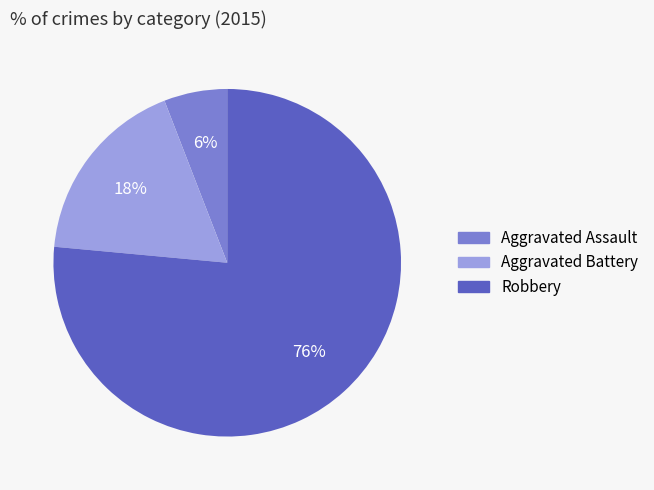

What percentage is the Aggravated Battery slice, to the nearest percent?

18%